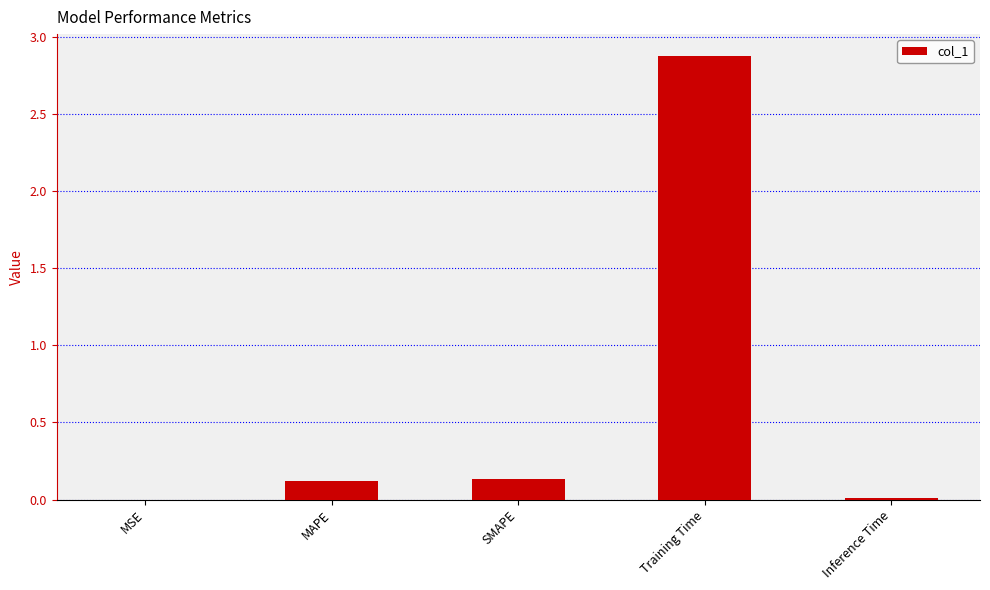

What is the sum of all values?

3.1